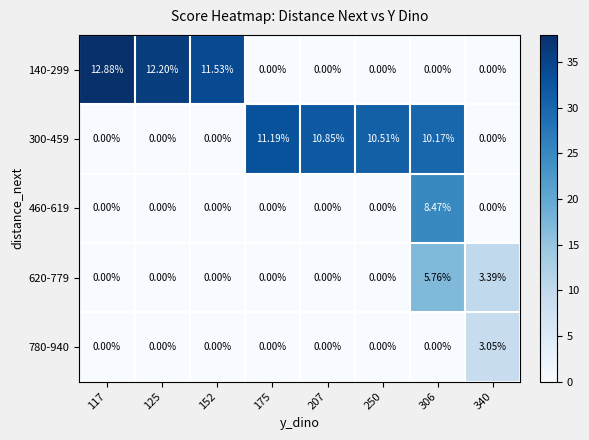

Count the number of categories in the chart.

8